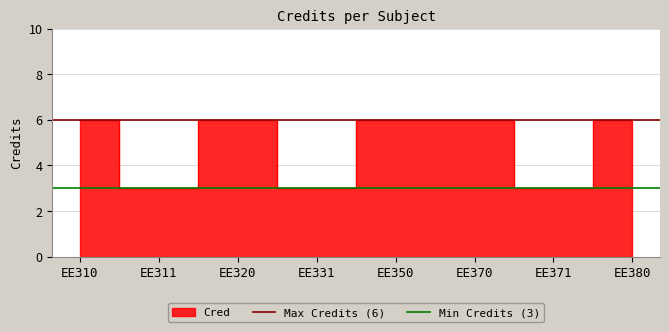

What is the minimum value for Min Credits (3)?

3